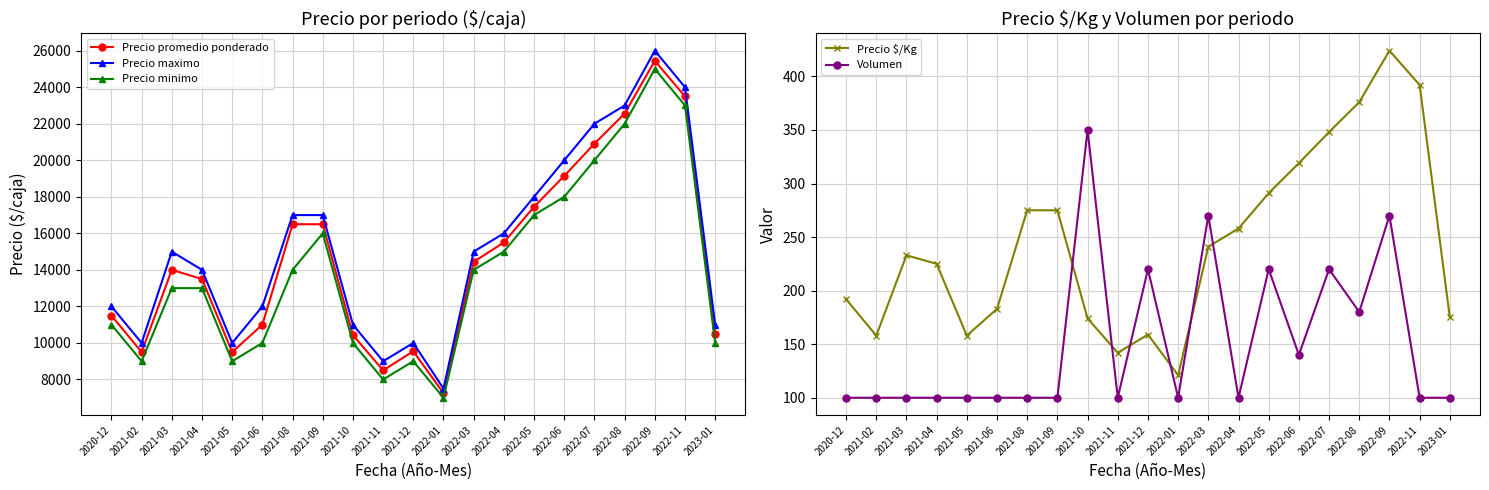

Rank the categories by Precio minimo value from highest to lowest.

2022-09, 2022-11, 2022-08, 2022-07, 2022-06, 2022-05, 2021-09, 2022-04, 2021-08, 2022-03, 2021-03, 2021-04, 2020-12, 2021-06, 2021-10, 2023-01, 2021-02, 2021-05, 2021-12, 2021-11, 2022-01